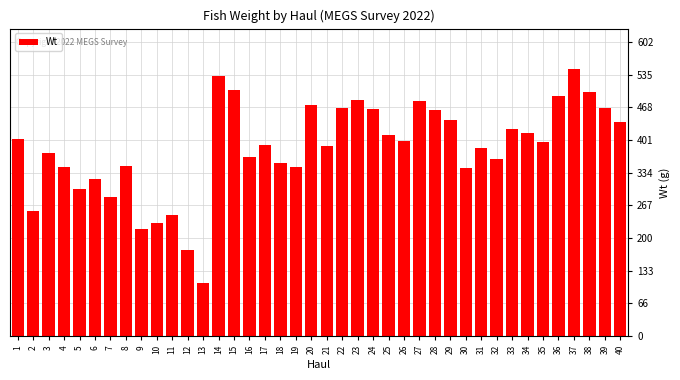

Is it true that the value at 20 is 235?

False